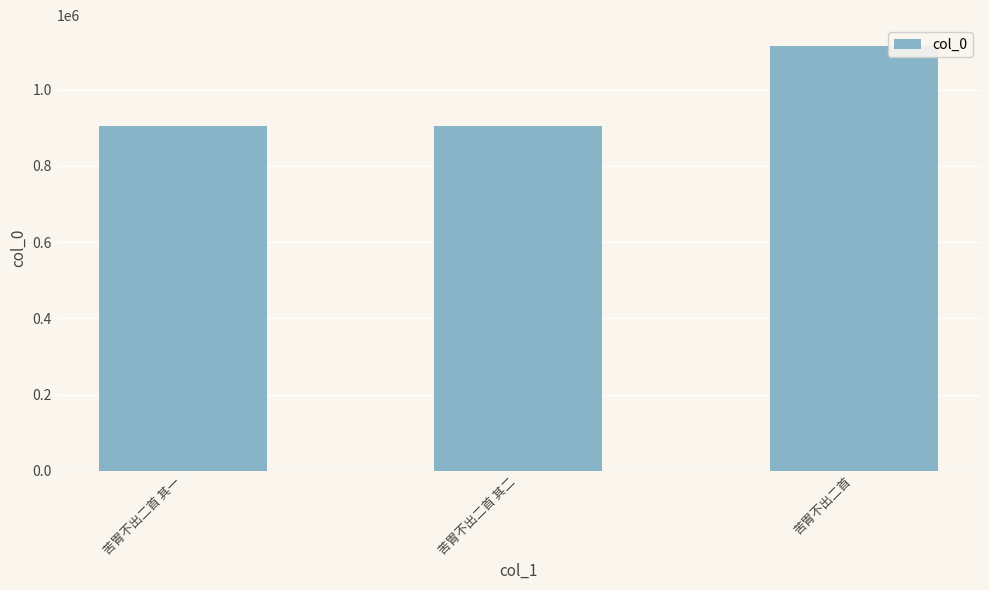

What is the minimum value shown in the chart?

904572